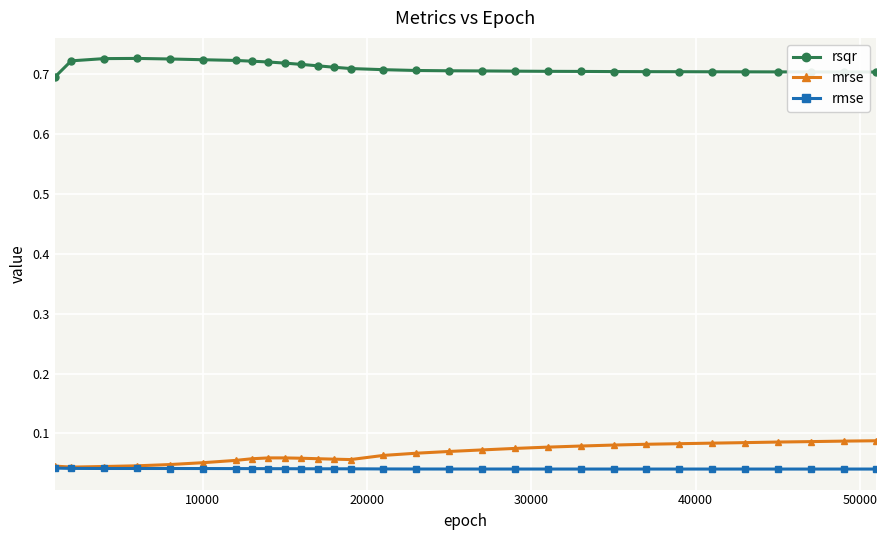

True or false: rsqr and mrse cross at least once.

False